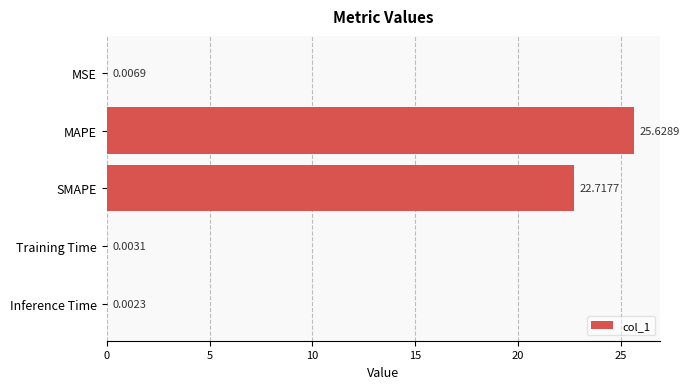

How many data points does each series have?

5